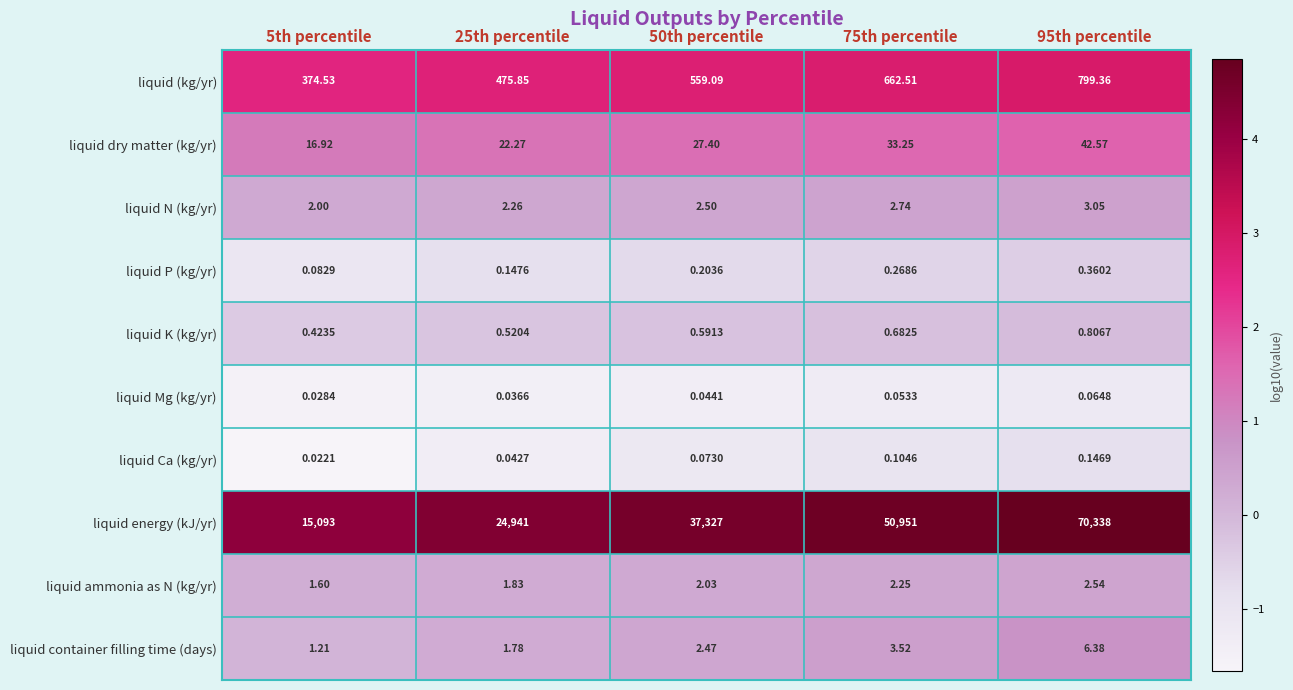

Is the value of liquid Ca (kg/yr) at 25th percentile greater than the value of liquid dry matter (kg/yr) at 50th percentile?

No